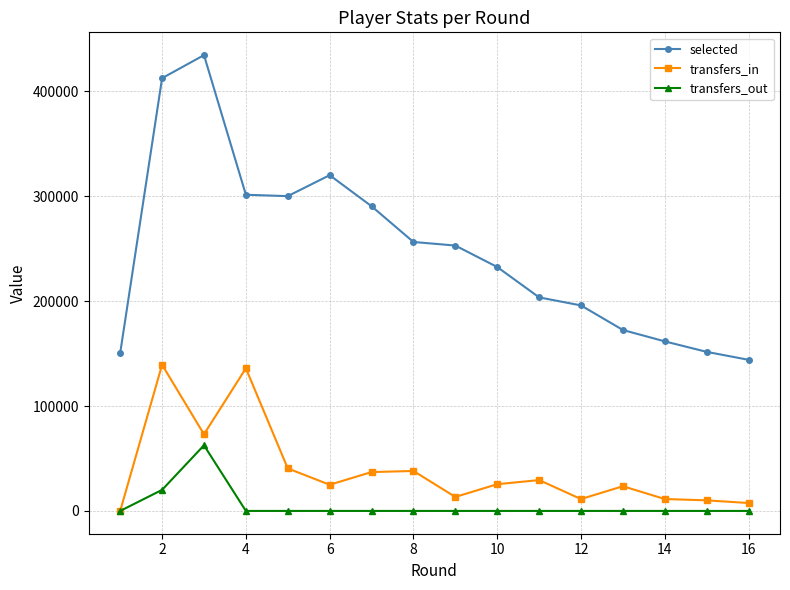

At how many categories does at least one series exceed 276982?

6